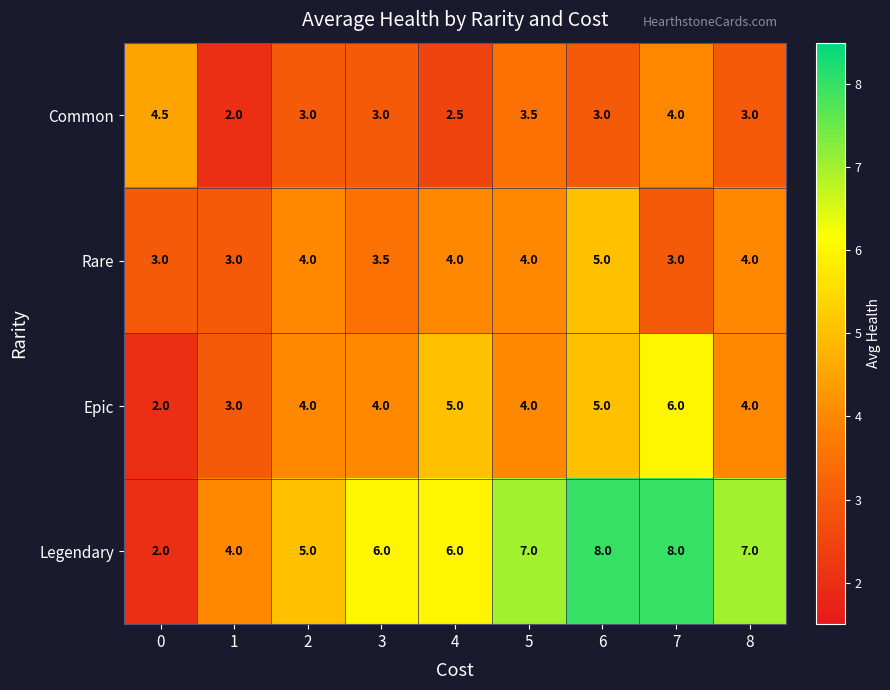

The Legendary series shows 3.0 at 7. True or false?

False